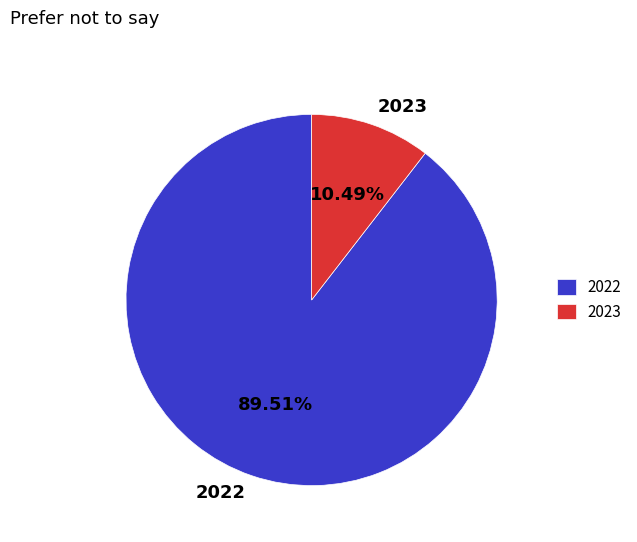

Does any single category account for the majority?

Yes